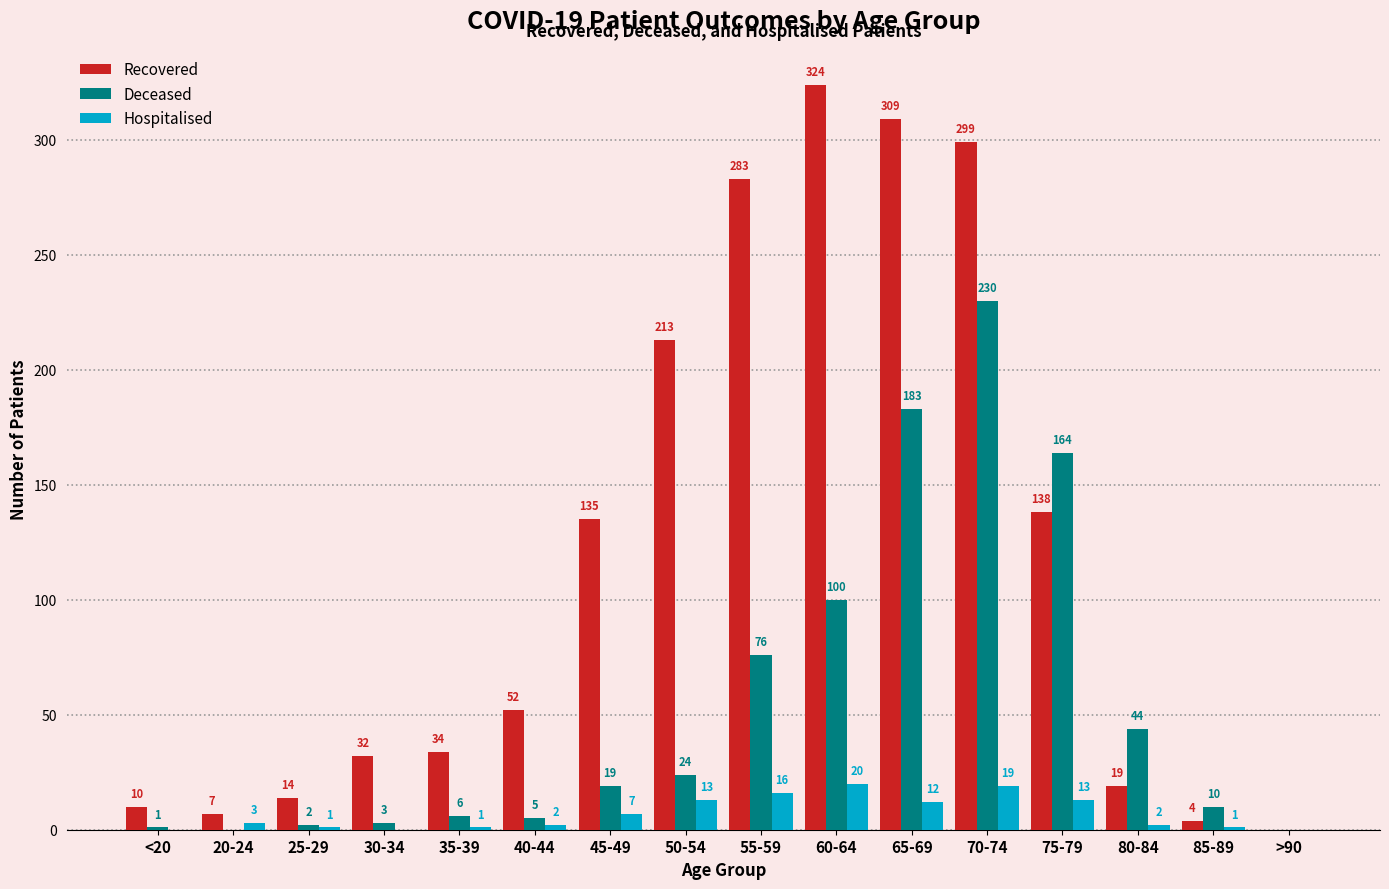

At which category is the sum across all series the highest?

70-74